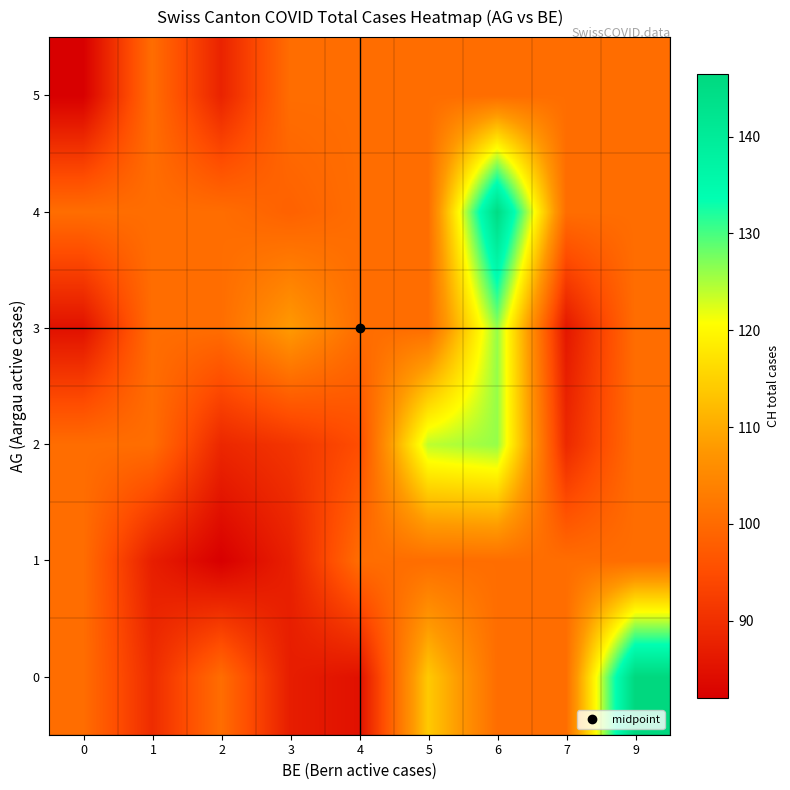

How many data points does each series have?

9